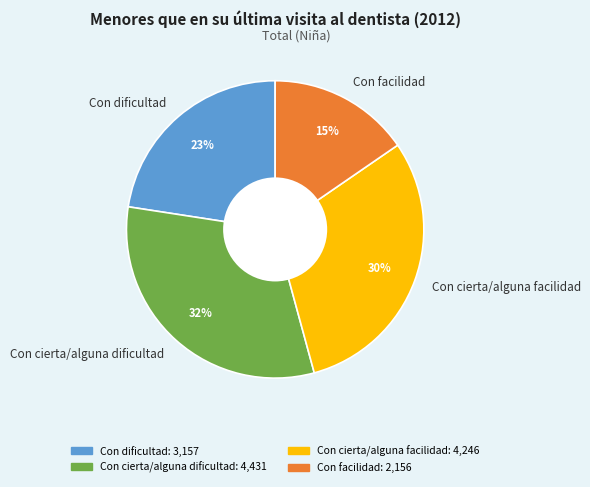

What percentage is the Con dificultad slice, to the nearest percent?

23%